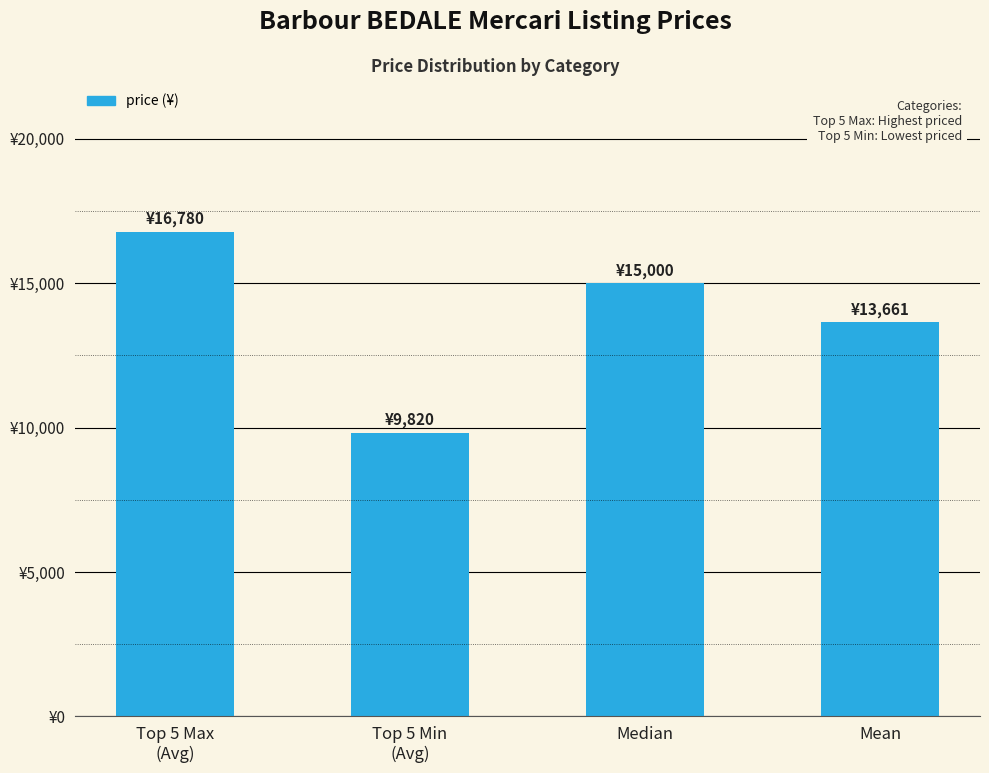

How many distinct data groups are displayed?

1